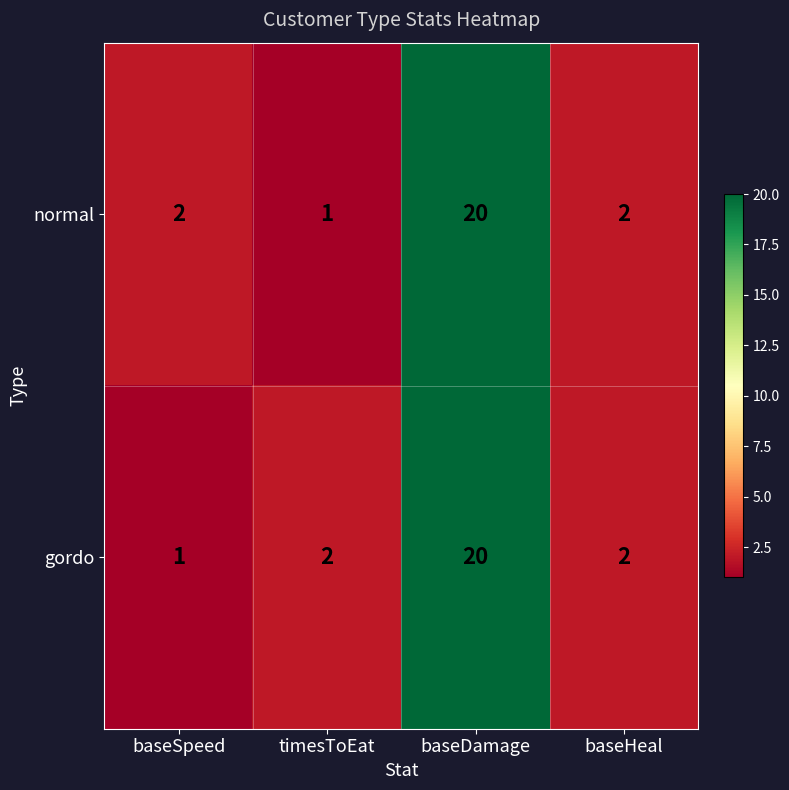

Reading left to right, extract all data points from this chart.

normal: 2	1	20	2
gordo: 1	2	20	2